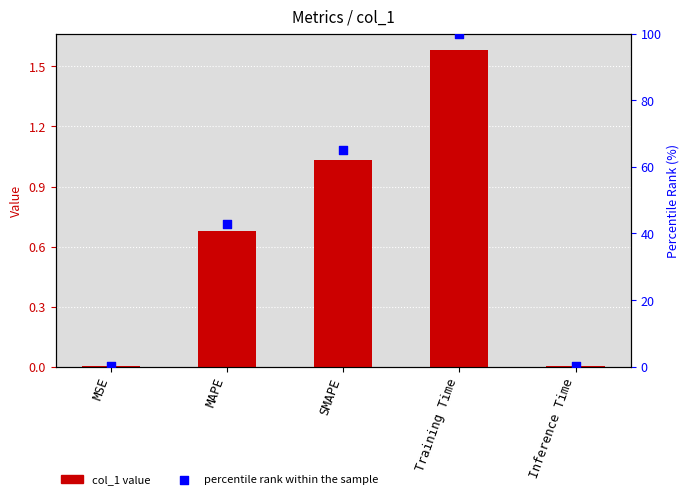

Which series has the largest total across all categories?

percentile rank within the sample